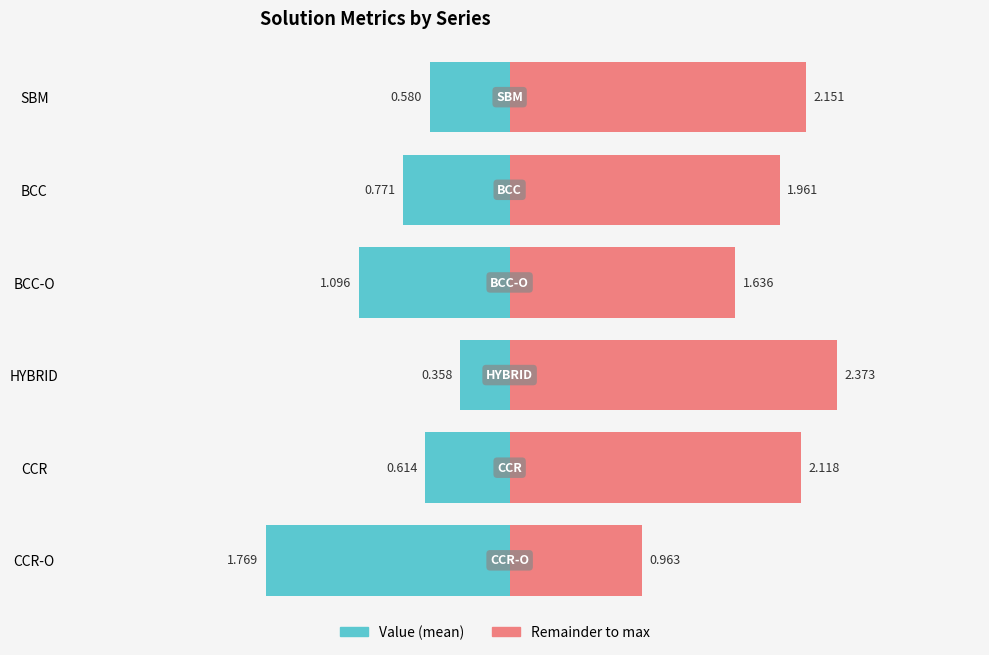

What is the average value of the HYBRID series?

0.4